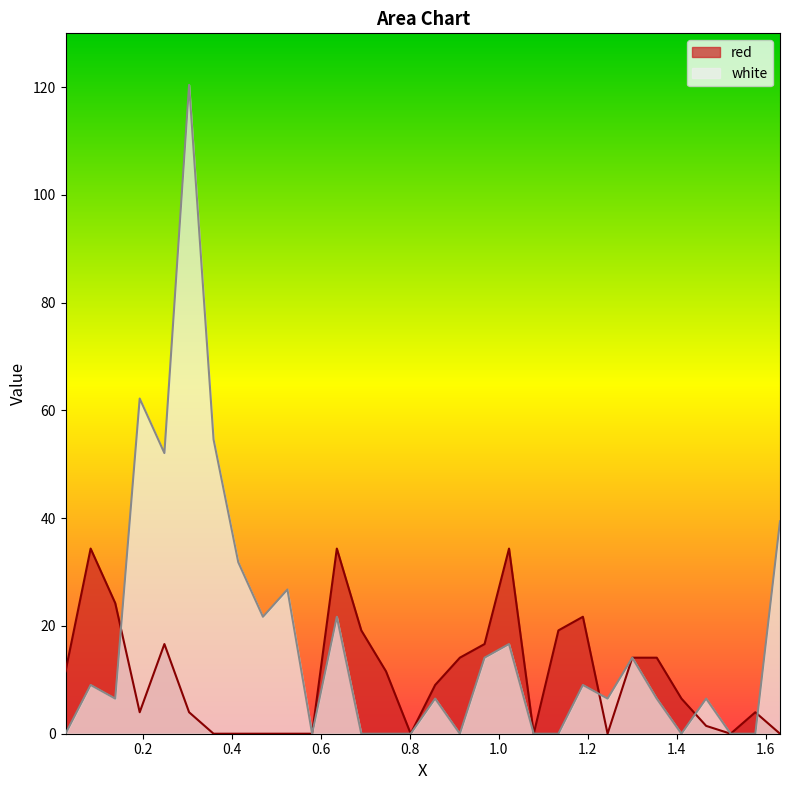

Where does the red series first go above 9?

0.0268